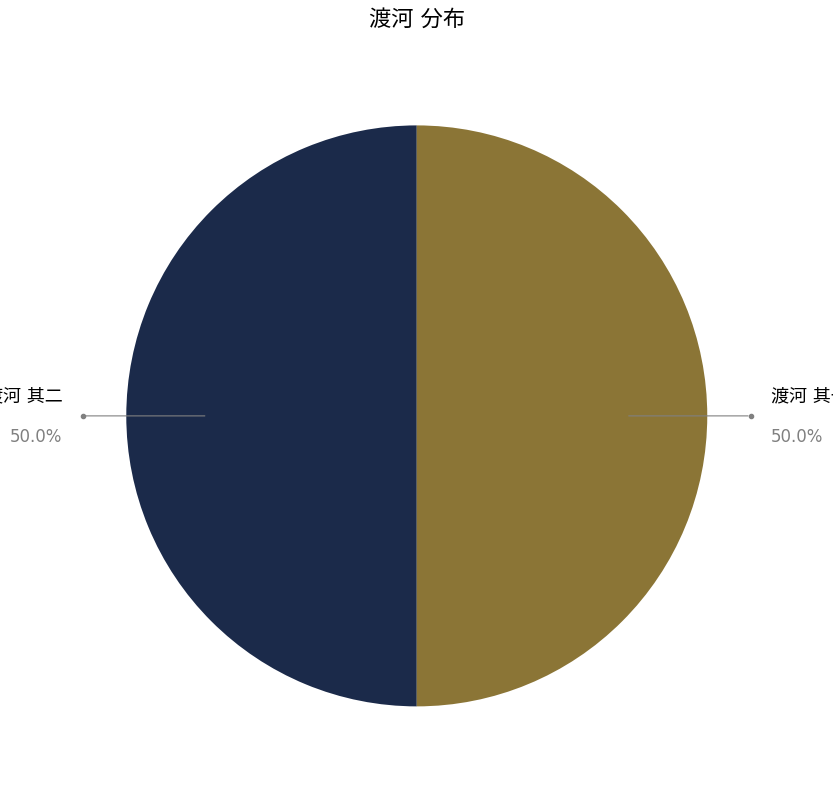

How many slices are in this pie chart?

2